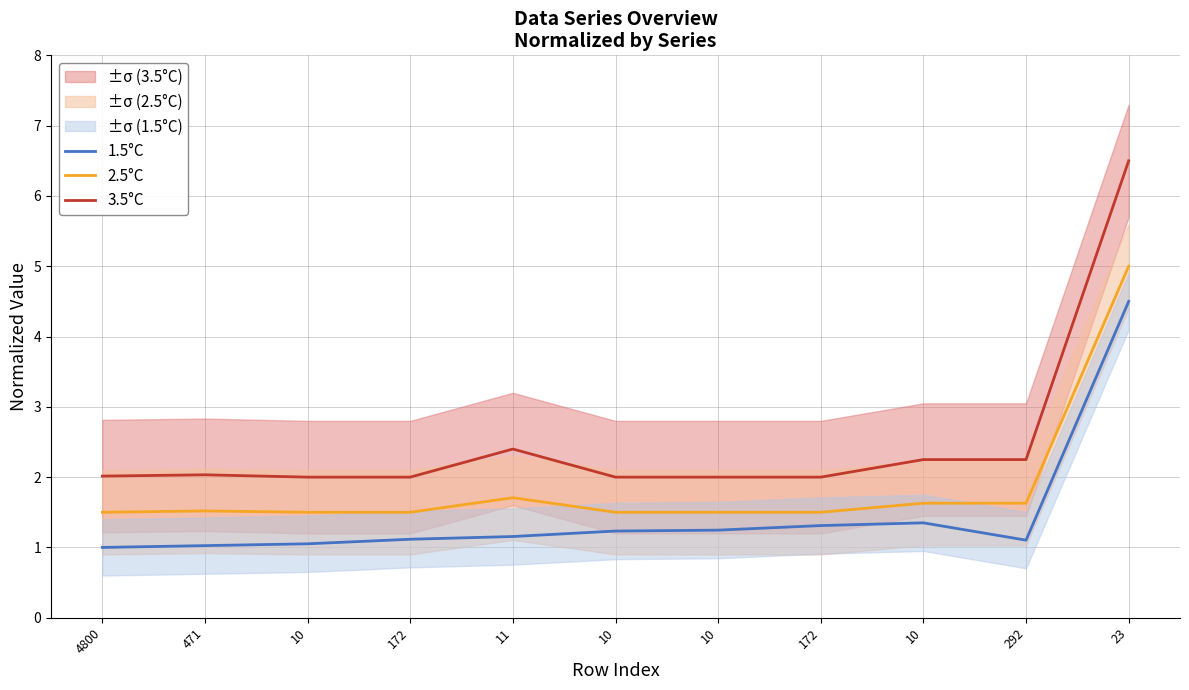

At which label does 3.5°C reach its minimum?

10